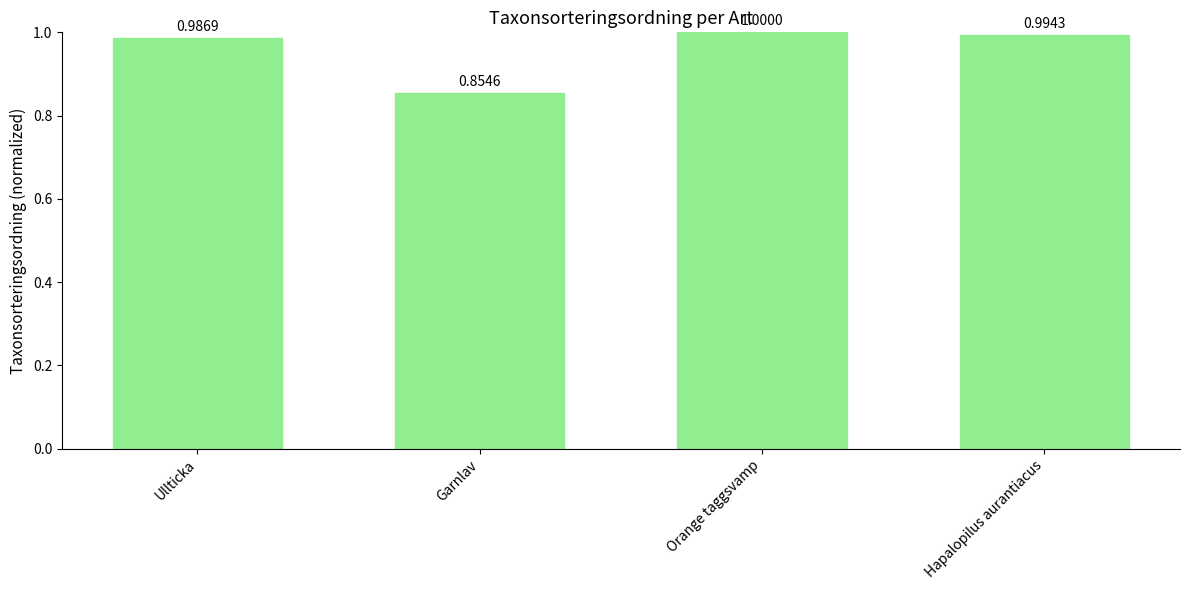

Are the bars grouped side by side (vs. stacked)?

No